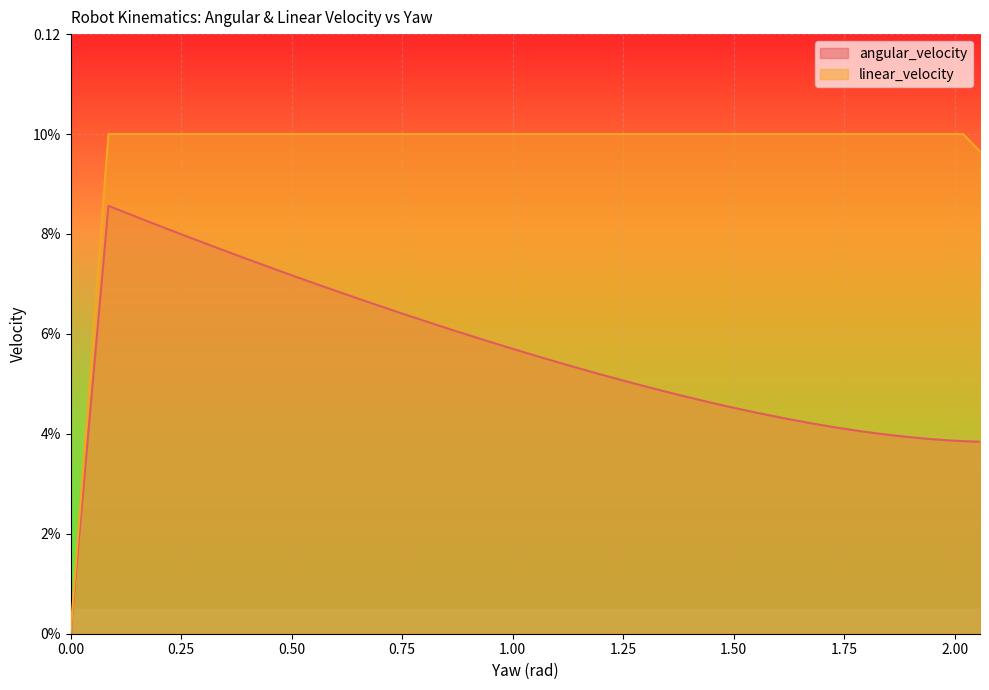

What is the difference between the maximum and minimum values in the linear_velocity series?

0.1